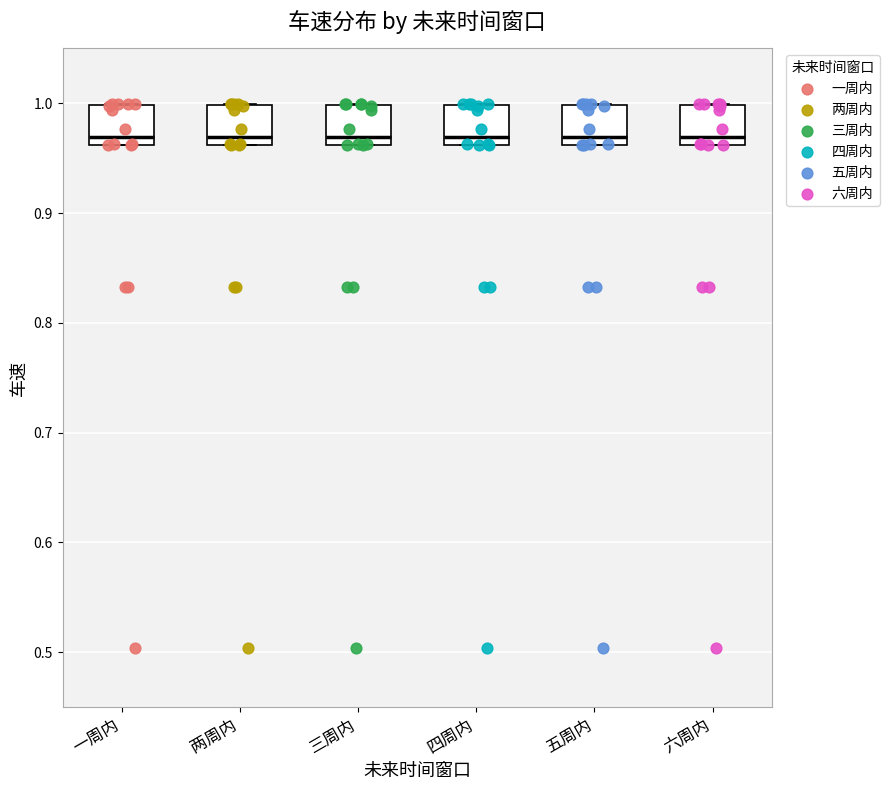

Reading left to right, read every box against the y-axis: the position of its median line, the range the box covers, and the ends of its whiskers. The values are not printed on the chart, so give them approximately, as read against the axis.

一周内: median 0.97, box 0.96 to 1.00, whiskers 0.96 to 1.00
两周内: median 0.97, box 0.96 to 1.00, whiskers 0.96 to 1.00
三周内: median 0.97, box 0.96 to 1.00, whiskers 0.96 to 1.00
四周内: median 0.97, box 0.96 to 1.00, whiskers 0.96 to 1.00
五周内: median 0.97, box 0.96 to 1.00, whiskers 0.96 to 1.00
六周内: median 0.97, box 0.96 to 1.00, whiskers 0.96 to 1.00